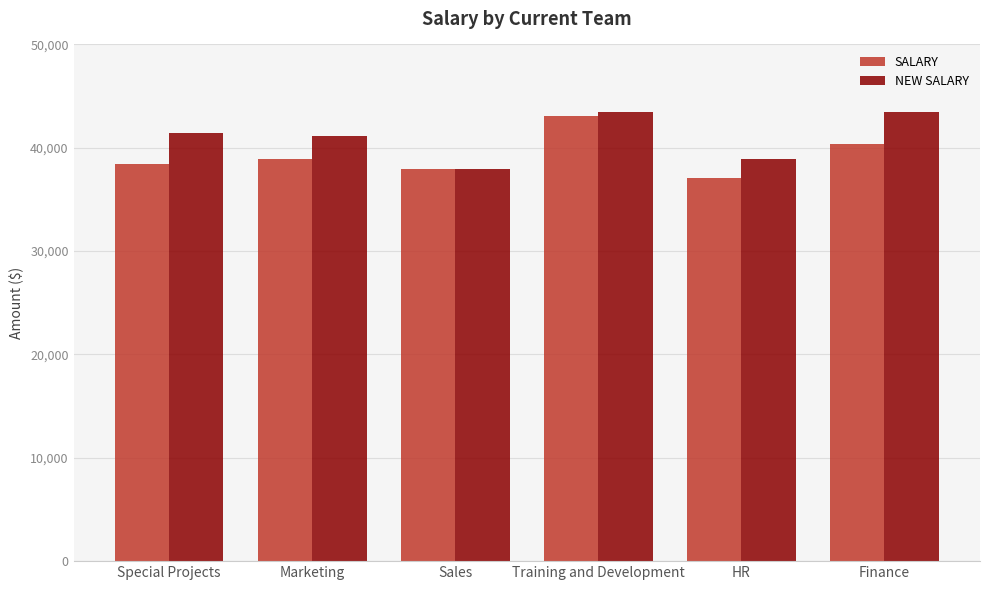

What is the value of the NEW SALARY bar at the 5th from the left?

38934